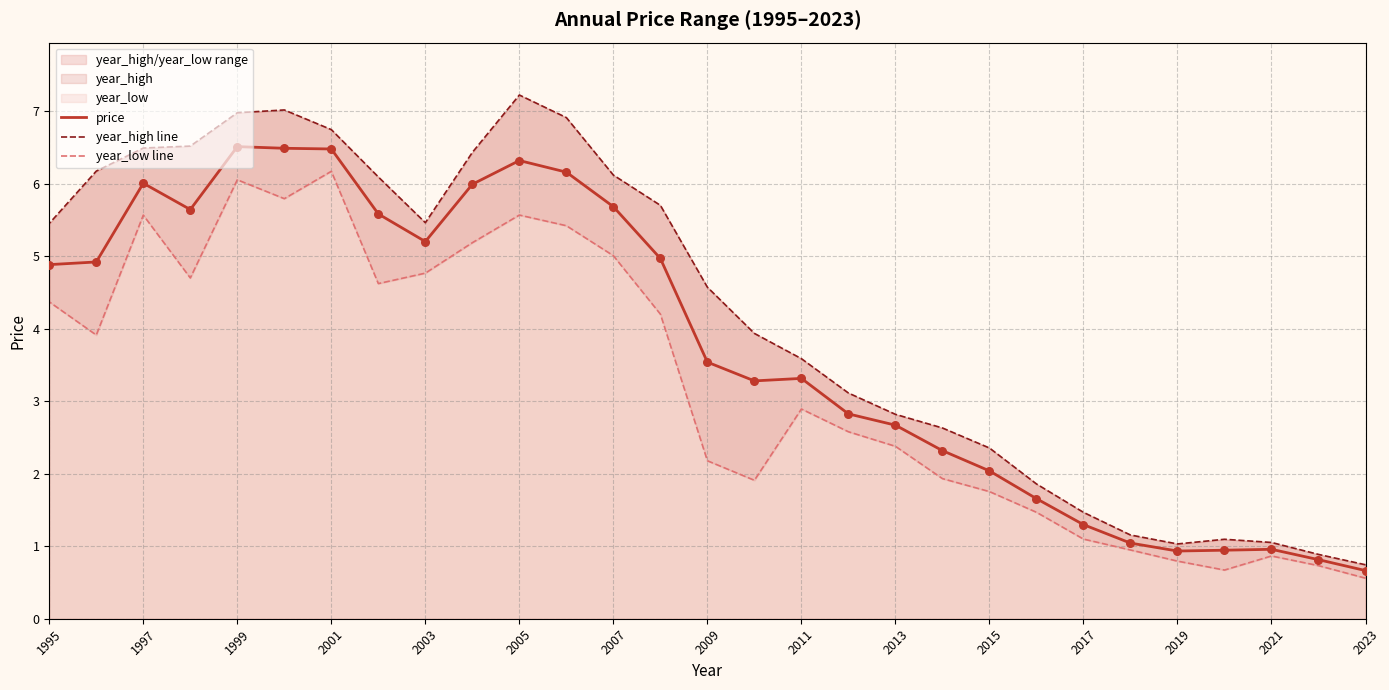

Which series has the largest total across all categories?

year_high line